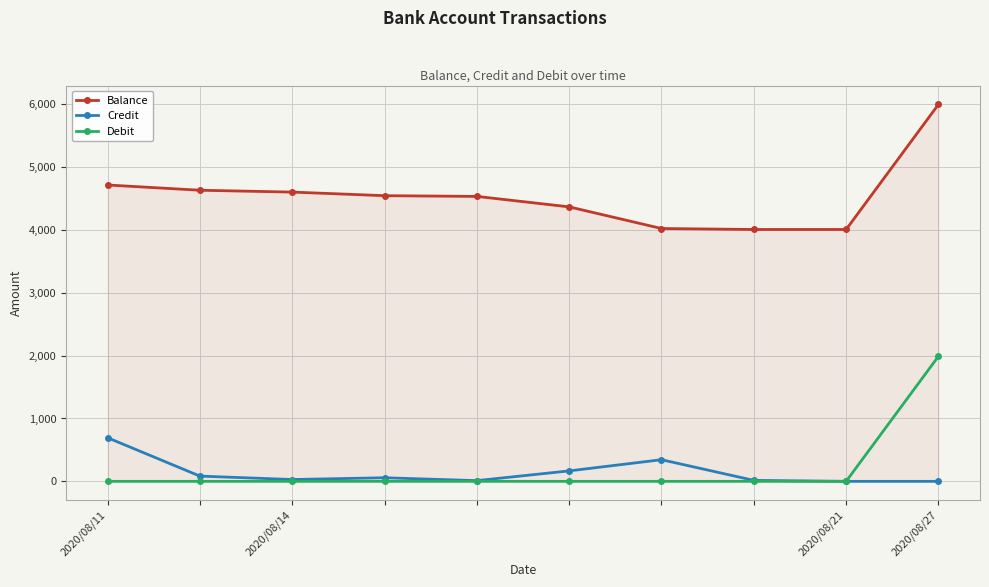

What is the minimum value for Balance?

4006.7